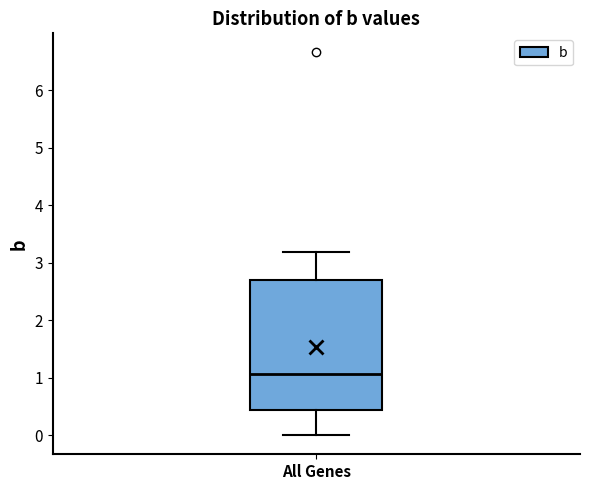

Transcribe this box plot: give where the median line is, the range the box spans, and where the two whiskers end, as read against the y-axis. The values are not printed on the chart, so give them approximately, as read against the axis.

median 1.1, box 0.4 to 2.7, whiskers 0.0 to 3.2